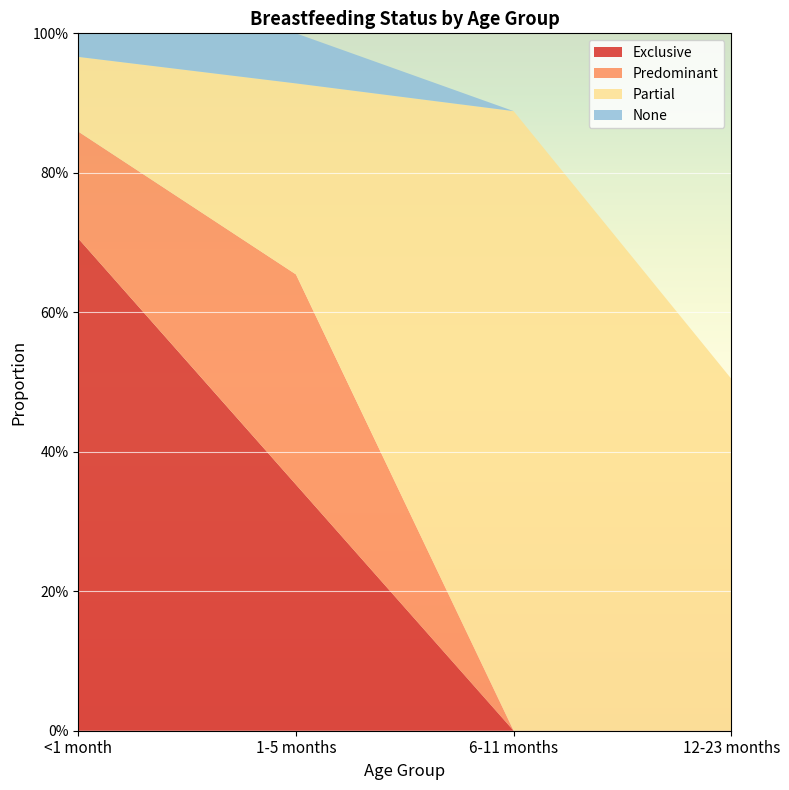

Reading left to right, list all the values displayed in this chart.

Exclusive: 0.7	0.4	0.0	0.0
Predominant: 0.2	0.3	0.0	0.0
Partial: 0.1	0.3	0.9	0.5
None: 0.0	0.1	0.0	0.0